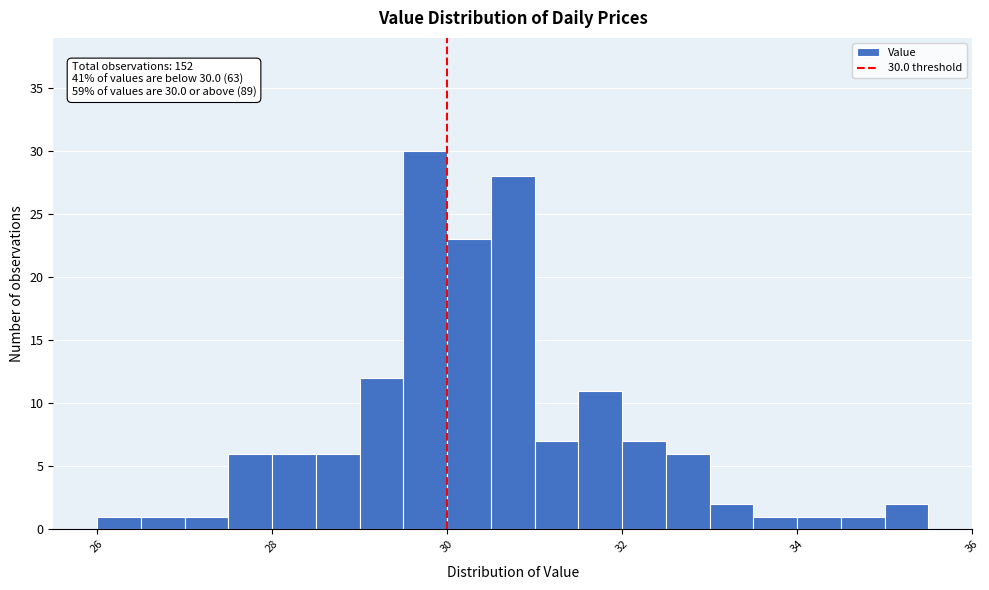

Read against the x-axis, roughly where is the centre of the tallest bar?

29.8